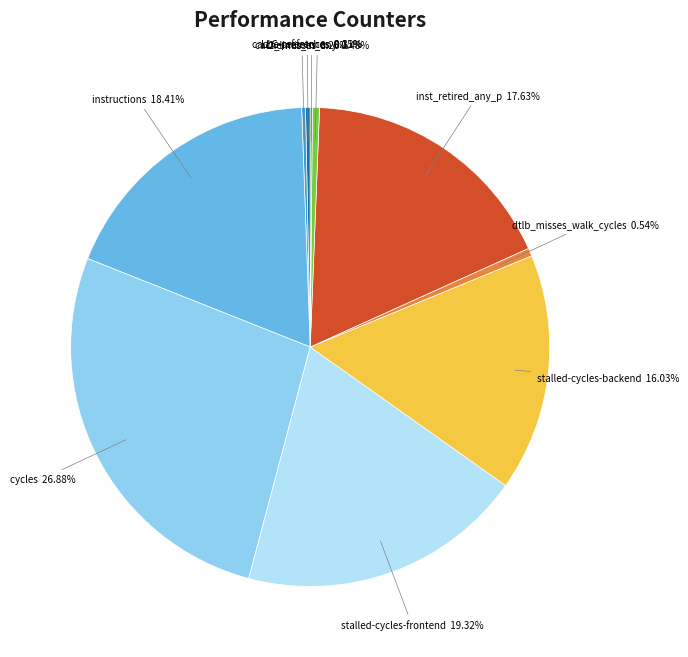

Approximately how many times larger is the value at cycles compared to cache-references?

85.5